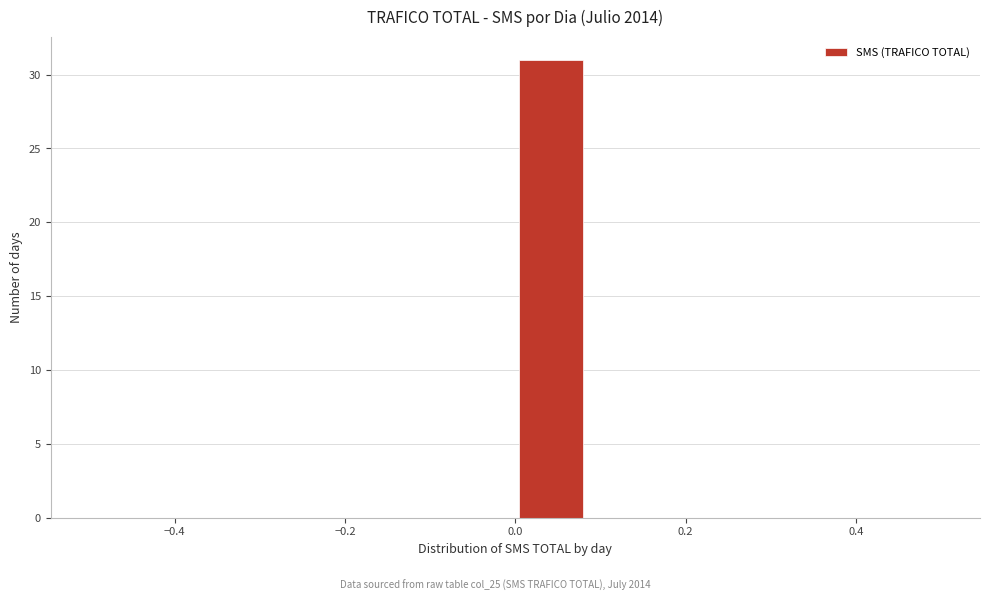

Reading left to right, transcribe this chart: for each bar, give the range it covers on the x-axis and its height. Neither the bar edges nor the heights are printed on the chart, so give them approximately, as read against the axes.

-0.50 to -0.42: 0
-0.42 to -0.34: 0
-0.34 to -0.24: 0
-0.24 to -0.16: 0
-0.16 to -0.08: 0
-0.08 to 0.00: 0
0.00 to 0.08: 31
0.08 to 0.16: 0
0.16 to 0.26: 0
0.26 to 0.34: 0
0.34 to 0.42: 0
0.42 to 0.50: 0